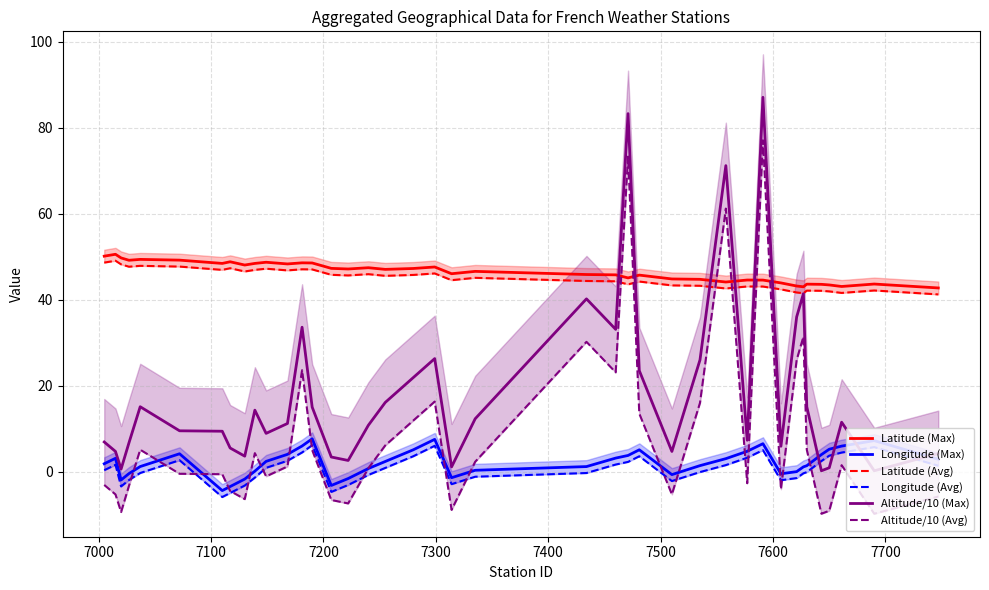

True or false: Longitude (Max) and Latitude (Max) intersect in this chart.

False